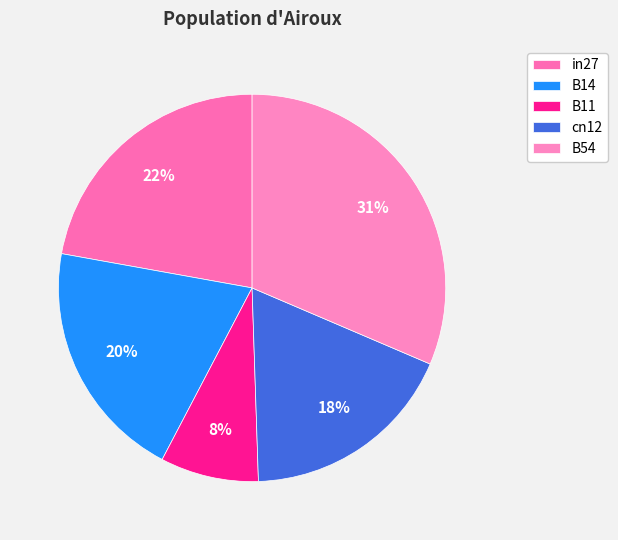

What is the smallest slice in the pie chart?

B11